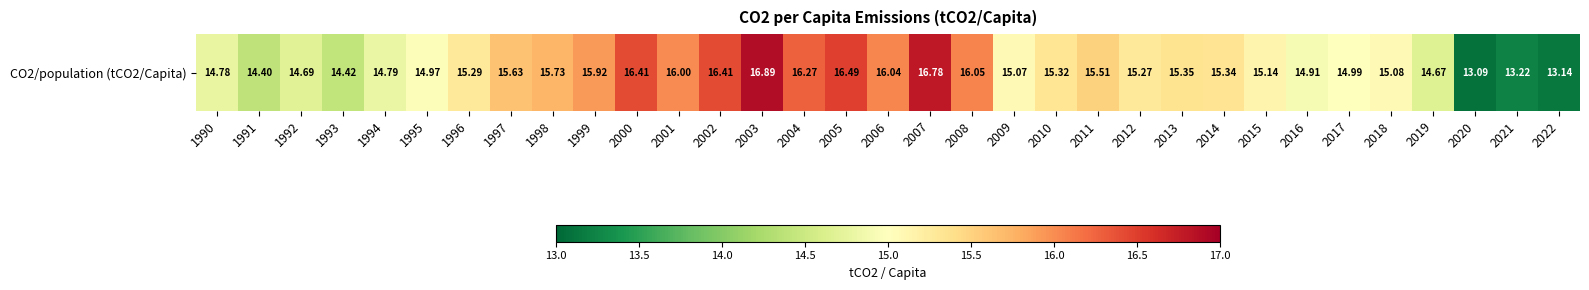

Rank the categories by value from lowest to highest.

2020, 2022, 2021, 1991, 1993, 2019, 1992, 1990, 1994, 2016, 1995, 2017, 2009, 2018, 2015, 2012, 1996, 2010, 2014, 2013, 2011, 1997, 1998, 1999, 2001, 2006, 2008, 2004, 2002, 2000, 2005, 2007, 2003